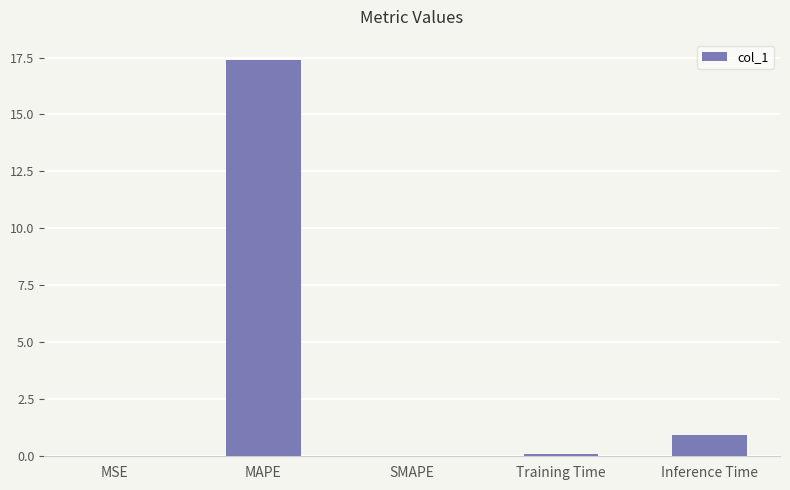

Between Inference Time and SMAPE, which is larger?

Inference Time